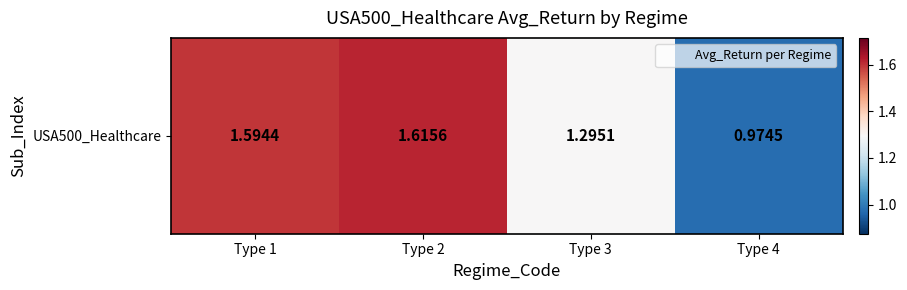

How many data points are above 1?

3